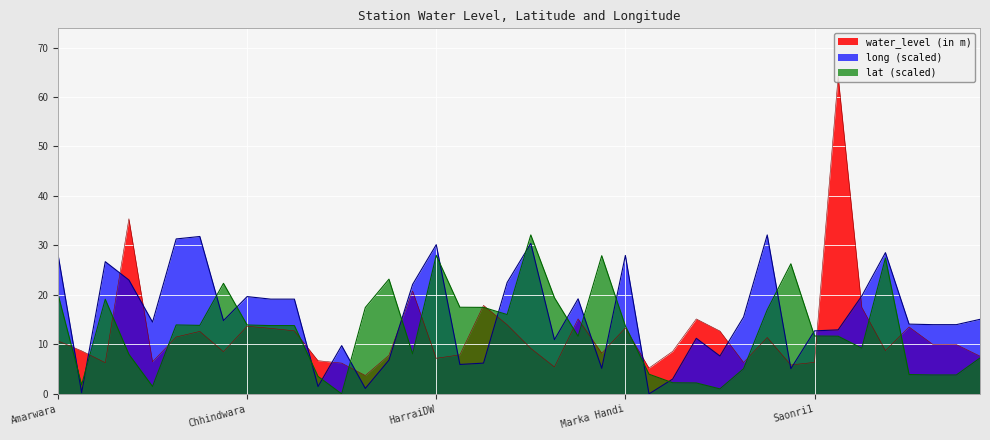

Rank the series by their average value, from highest to lowest.

long (scaled), lat (scaled), water_level (in m)